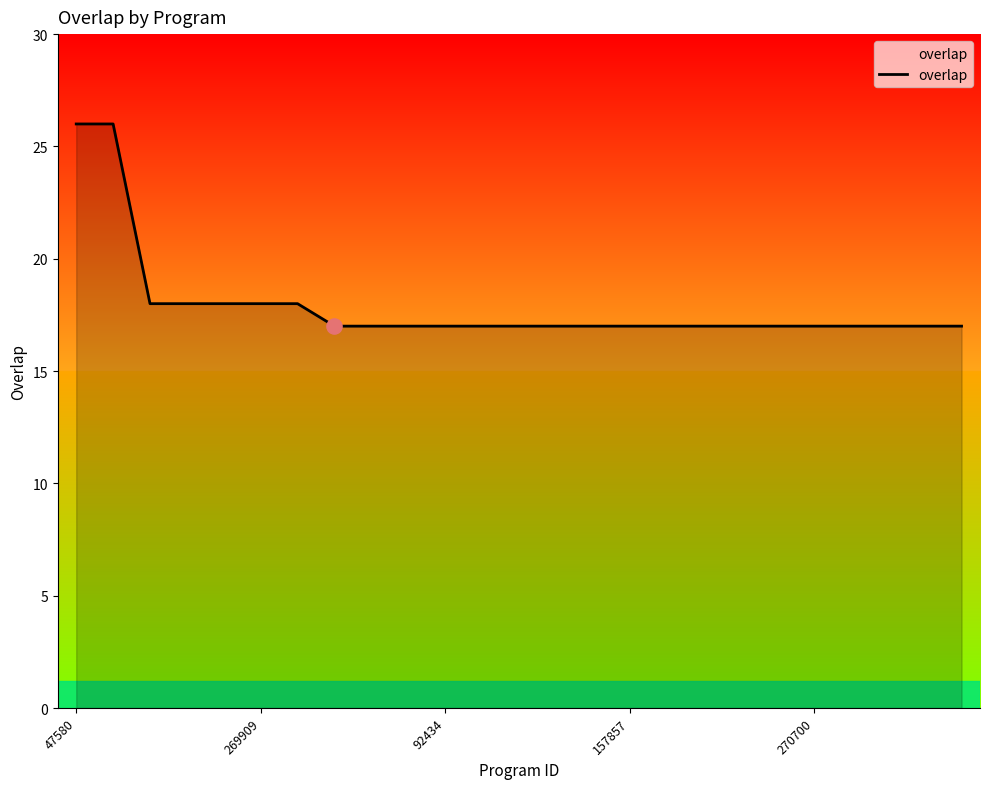

What is the difference between the maximum and minimum values?

9